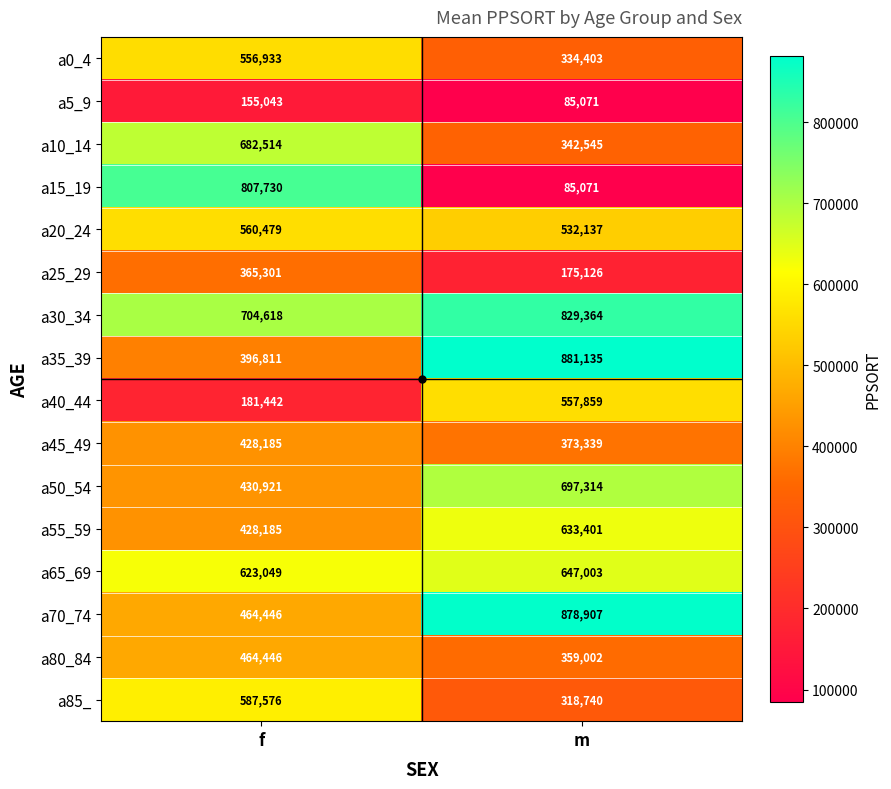

Between f and m, which series saw the biggest shift?

a15_19